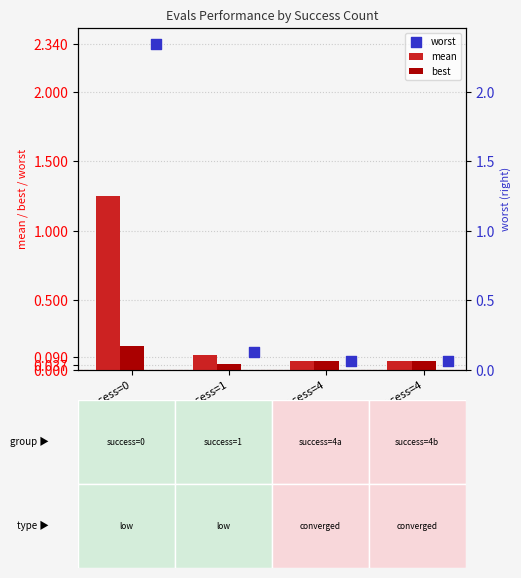

What are all the series names shown in the legend?

mean, best, worst